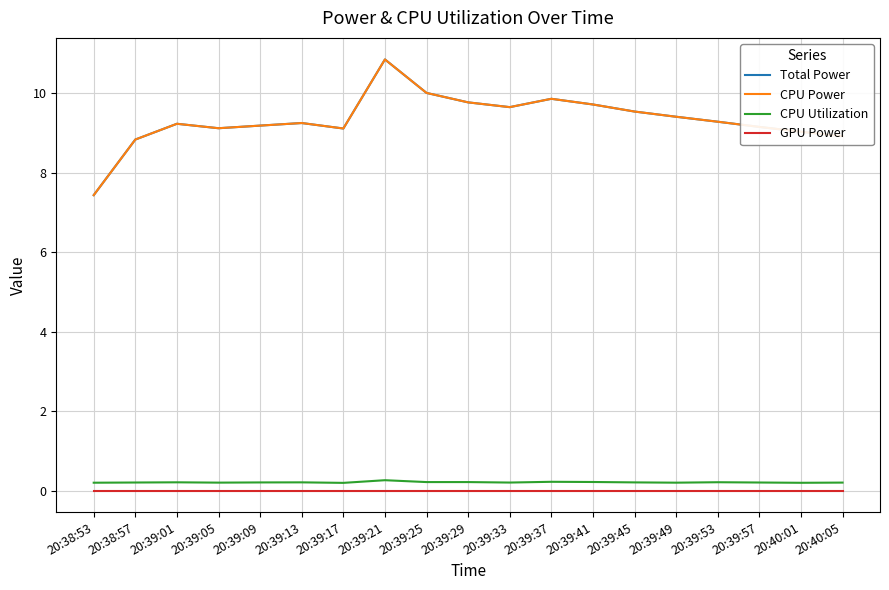

What is the maximum value for Total Power?

10.9